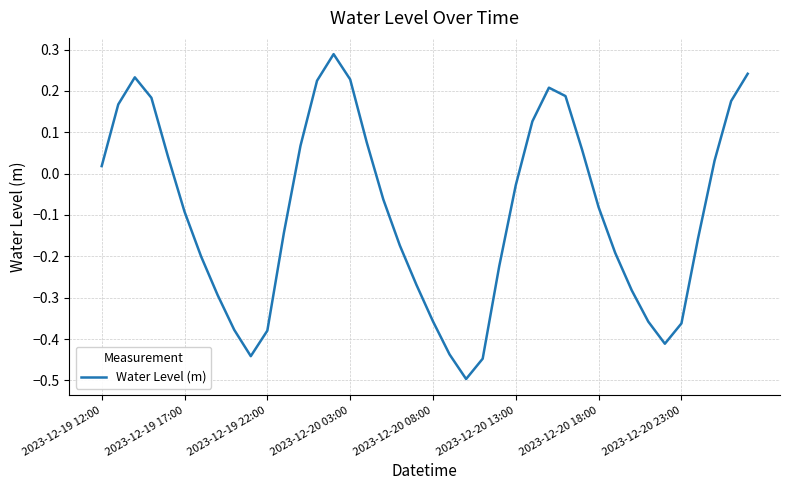

What is the smallest value displayed?

-0.5